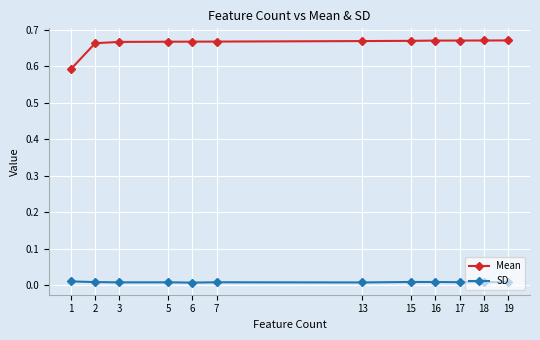

True or false: SD has more than 1 interior local peaks.

True